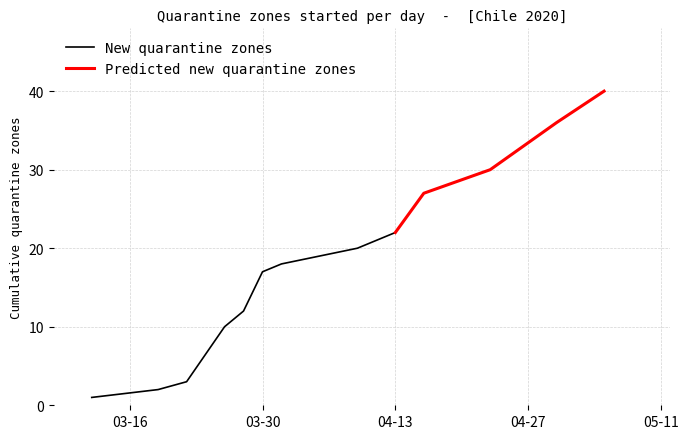

True or false: Quarantine count per start date has more than 1 points higher than both neighbors.

False